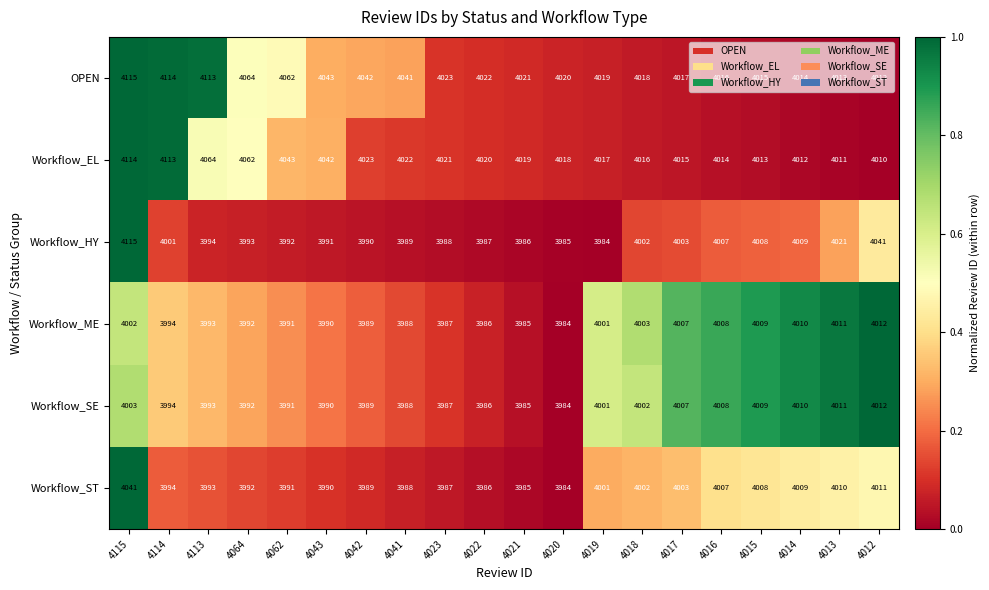

At which category is the sum across all series the highest?

4115